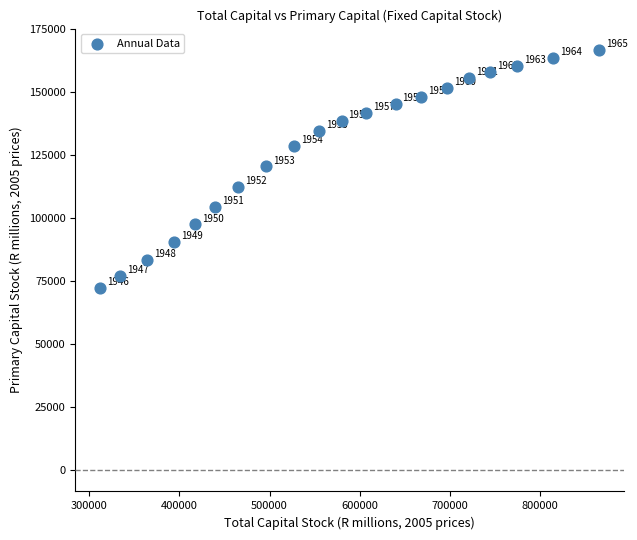

What Y value in the scatter plot is closest to 119665?

120640